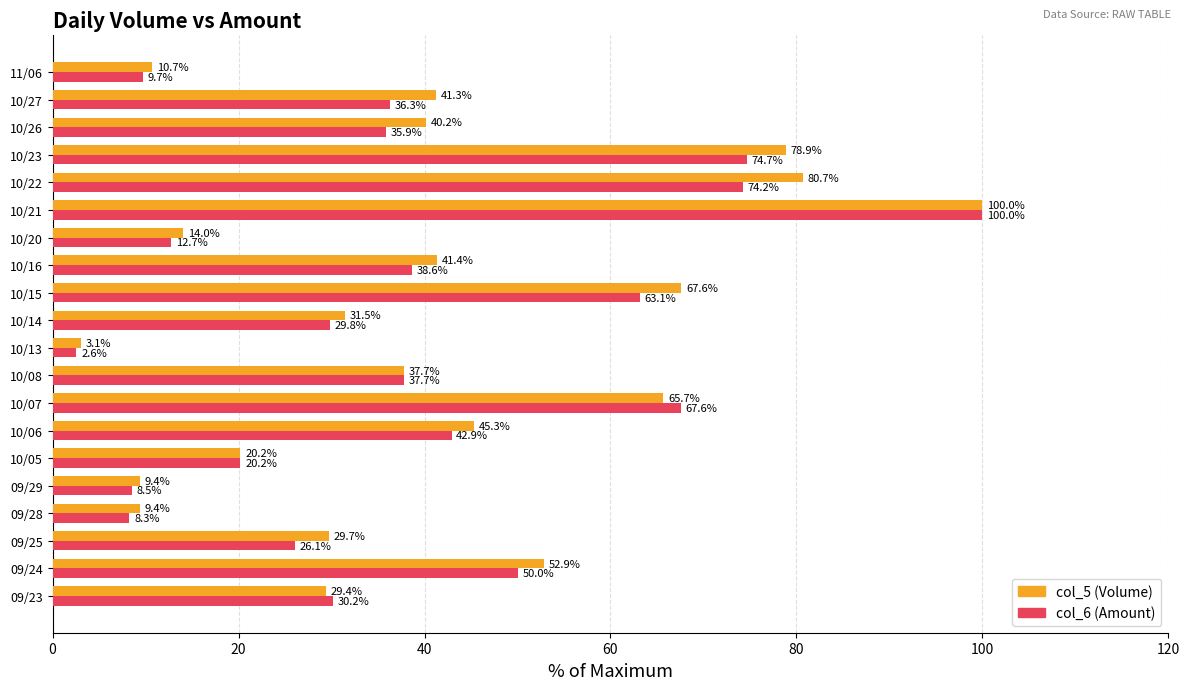

Is the value of col_5 (Volume) at 10/15 greater than the value of col_6 (Amount) at 10/05?

Yes